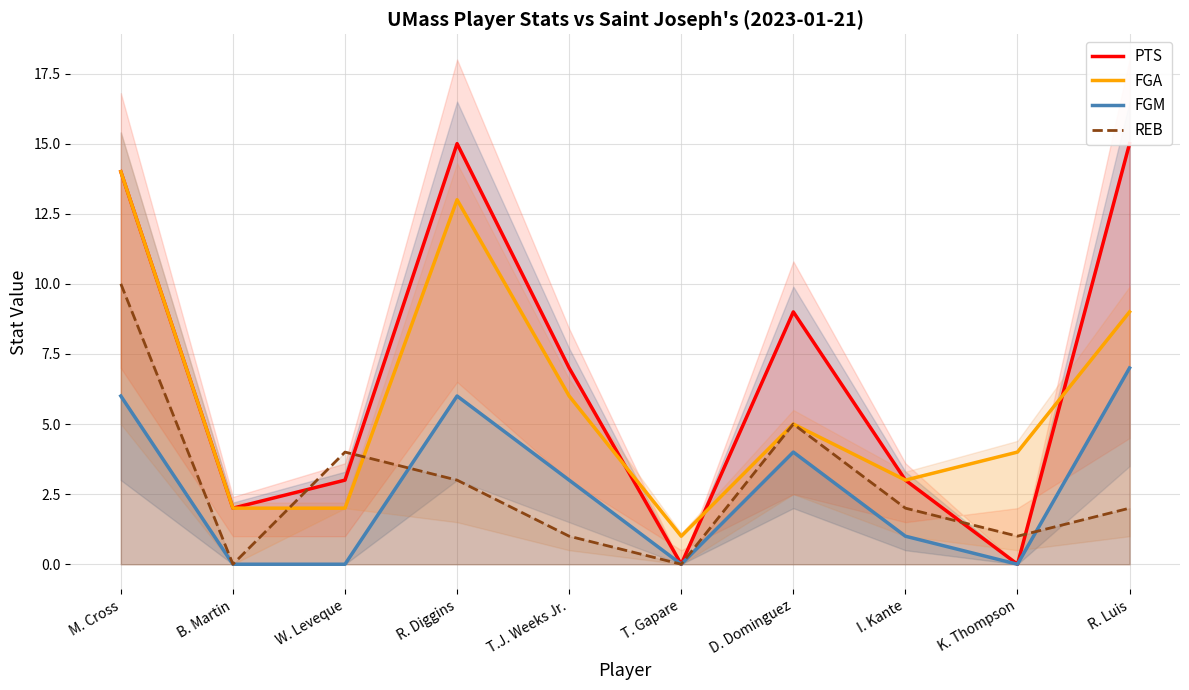

At which category does PTS reach its first local peak?

R. Diggins